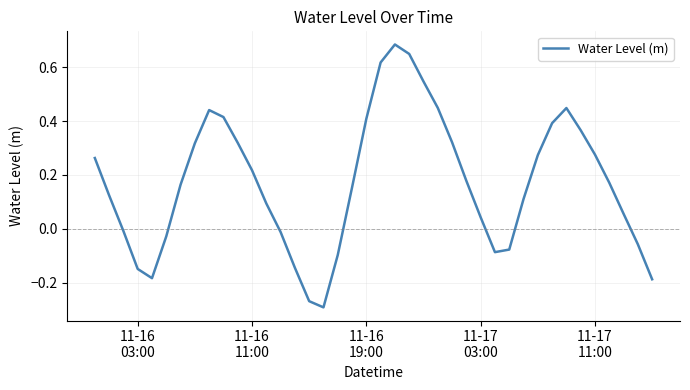

What is the difference between the maximum and minimum values?

1.0